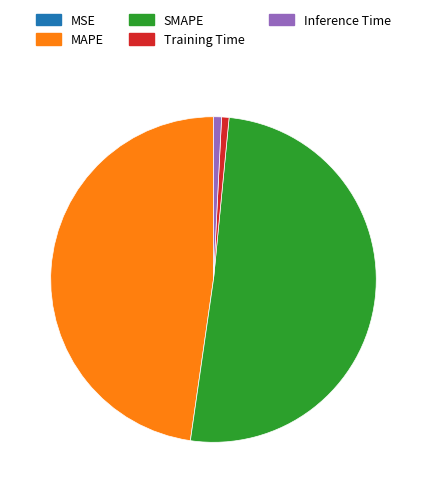

What is the ratio of the value at SMAPE to the value at MAPE?

1.1